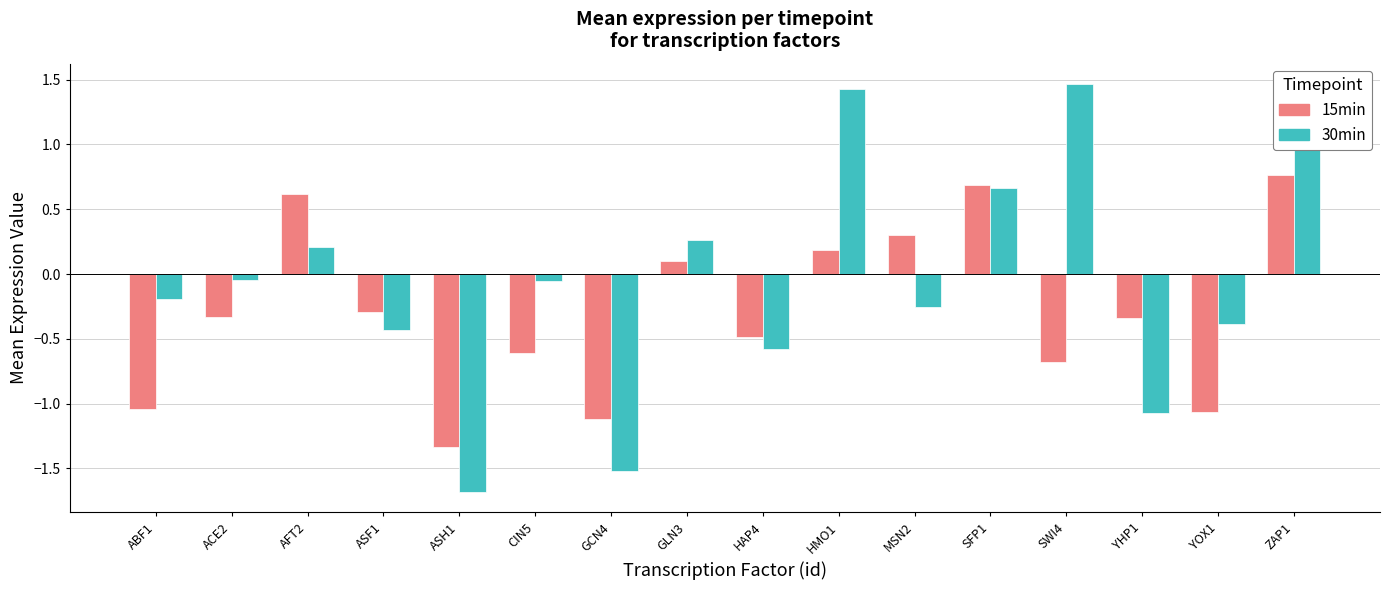

What is the label of the 14th bar from the left?

YHP1